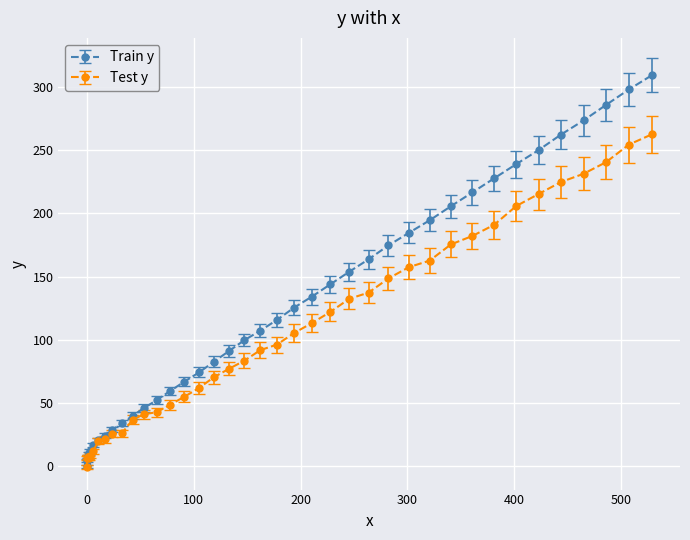

What is the maximum value for Test y?

262.5